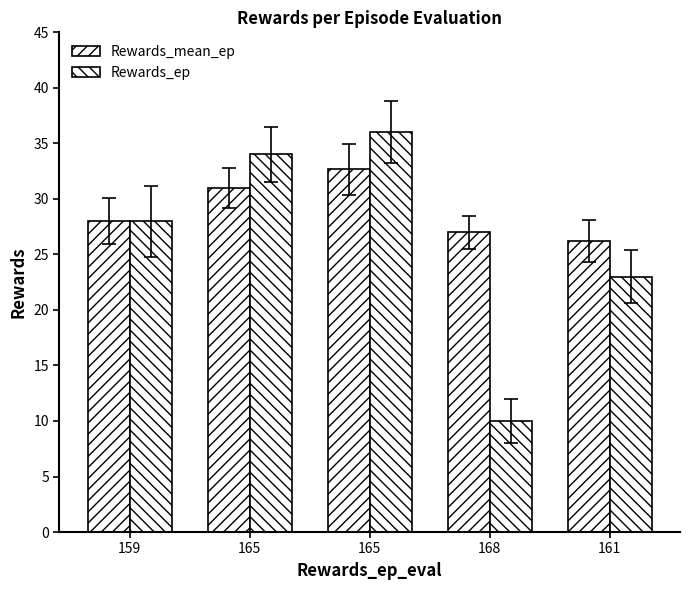

How many bars are there in each group?

2